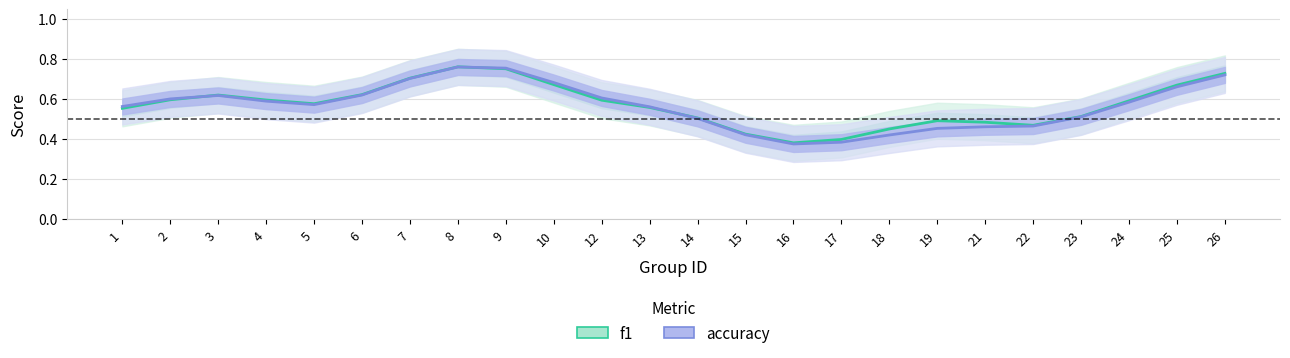

What is the average value of the f1 series?

0.6